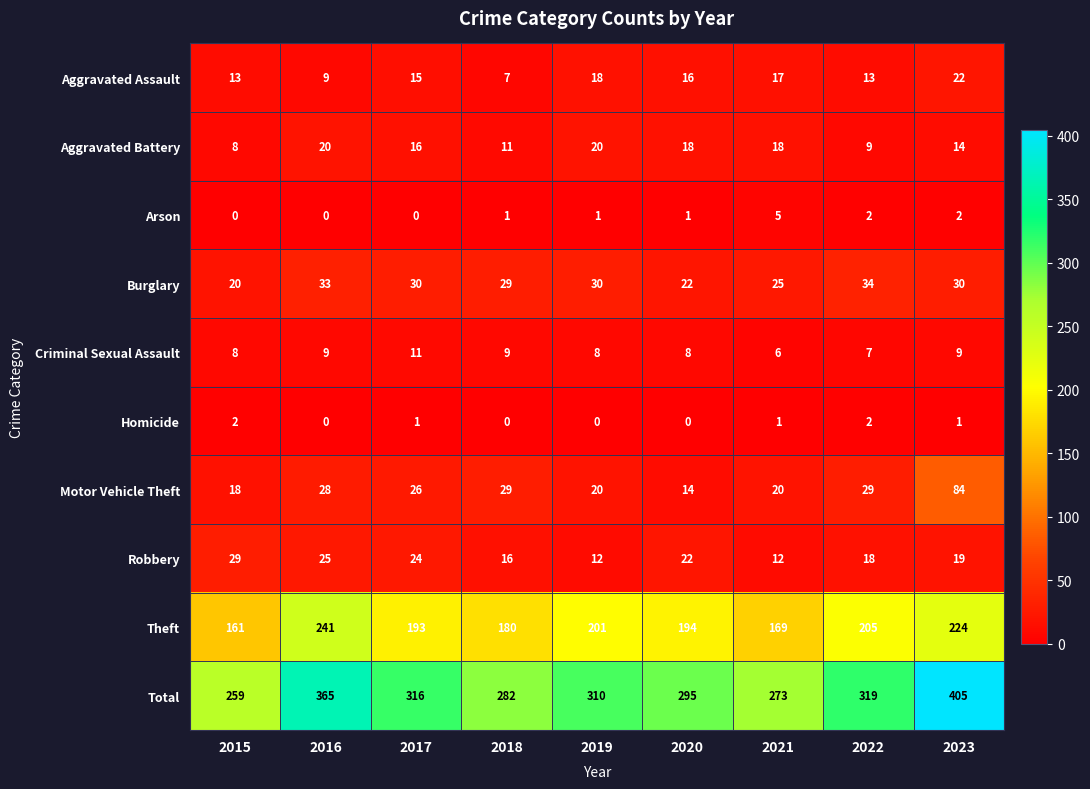

Is it true that Aggravated Battery equals 8 at 2021?

False